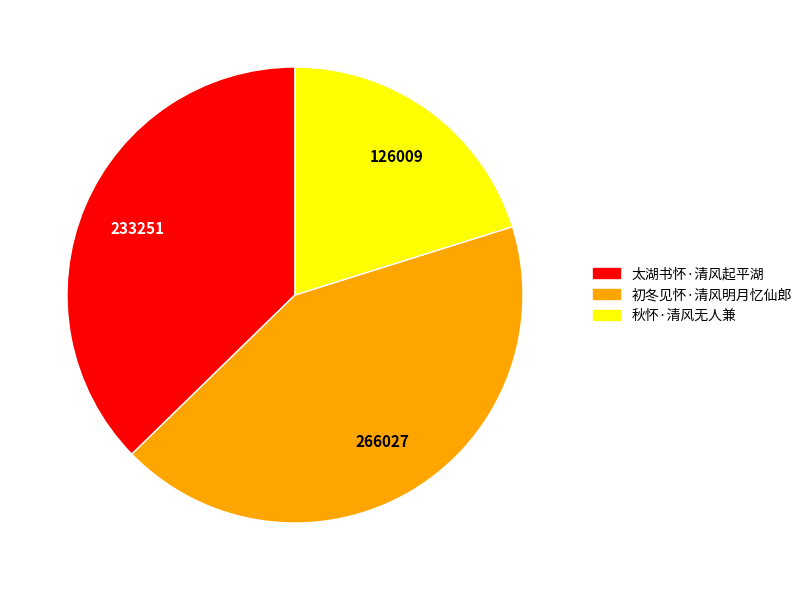

Rank the categories by value from highest to lowest.

初冬见怀·清风明月忆仙郎, 太湖书怀·清风起平湖, 秋怀·清风无人兼